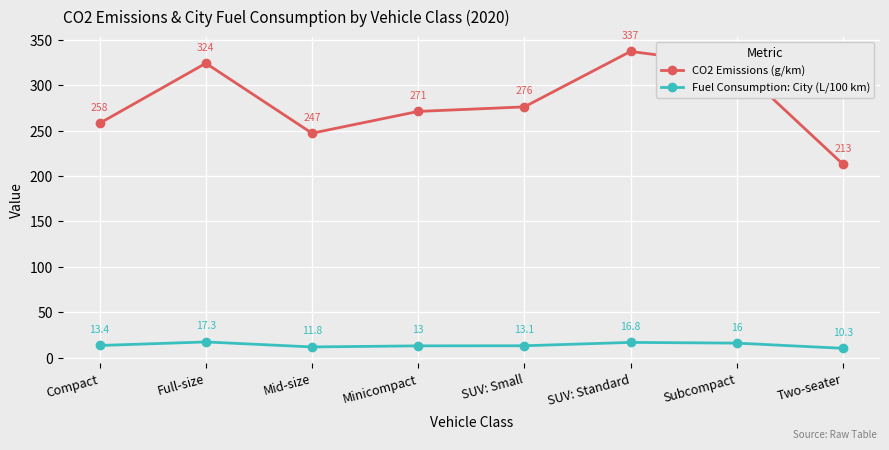

True or false: Fuel Consumption: City (L/100 km) has more than 0 points higher than both neighbors.

True